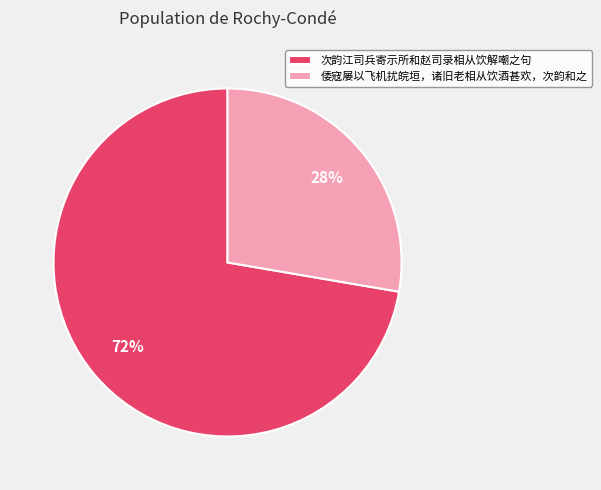

Is there any slice that represents more than half of the pie?

Yes